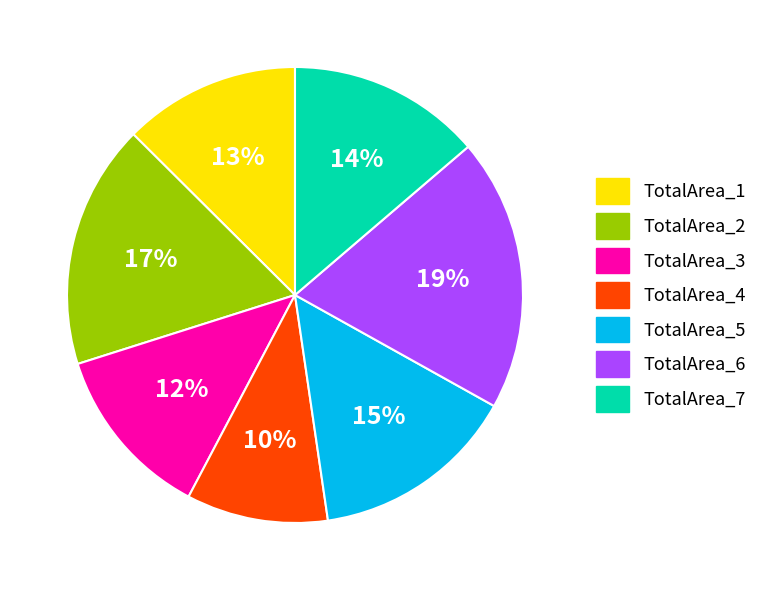

What is the largest slice in the pie chart?

TotalArea_6